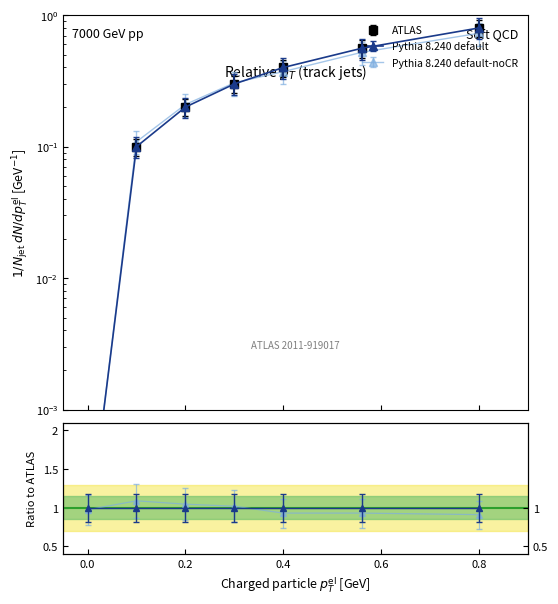

What is the label of the 7th point from the left?

0.8